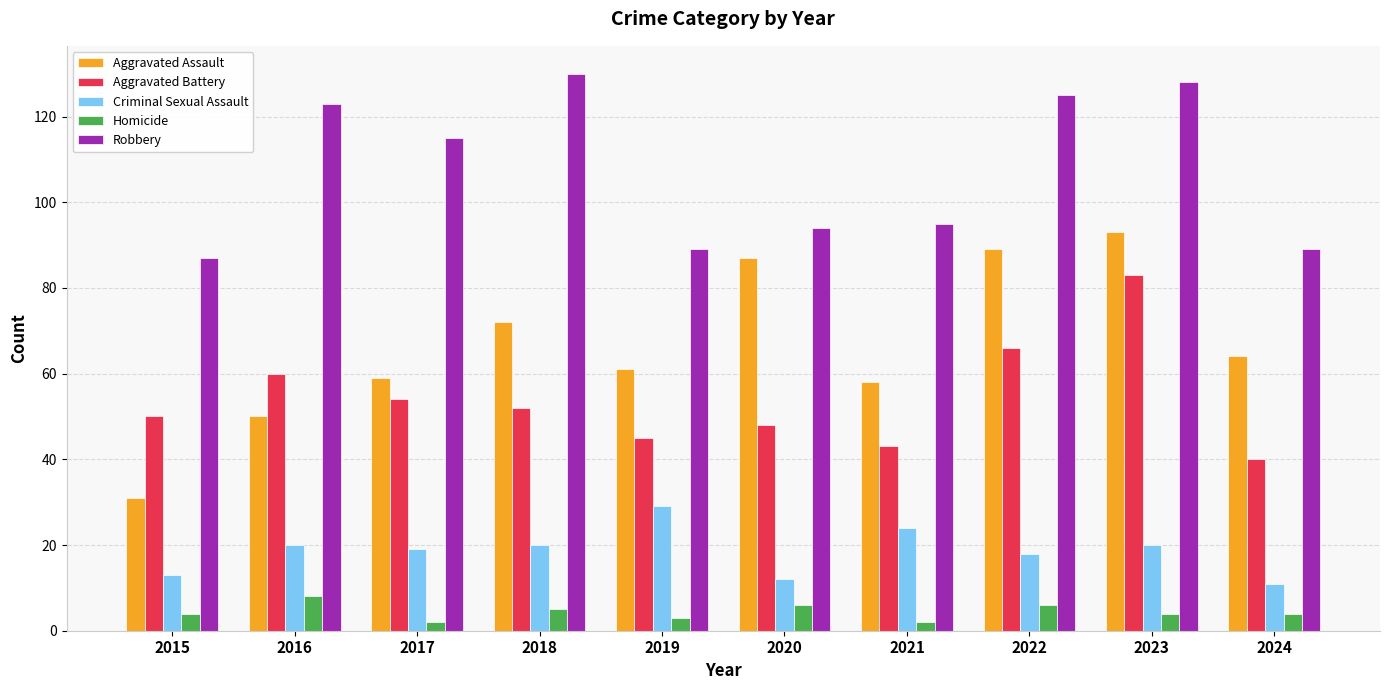

What is the spread (max minus min) of values at 2017?

113